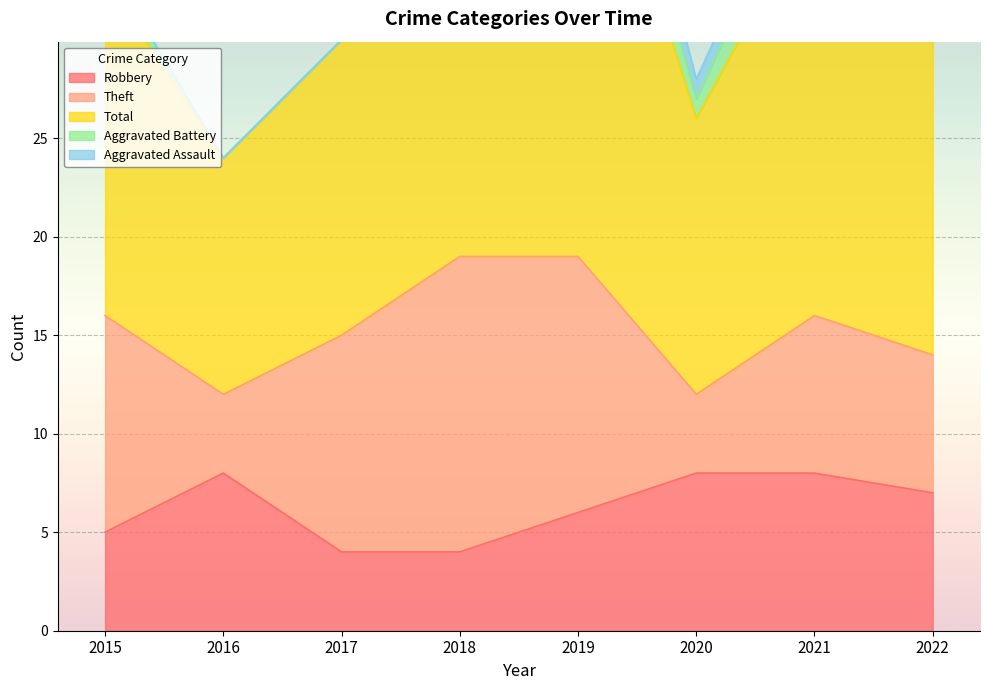

Which series has the widest spread of values?

Total